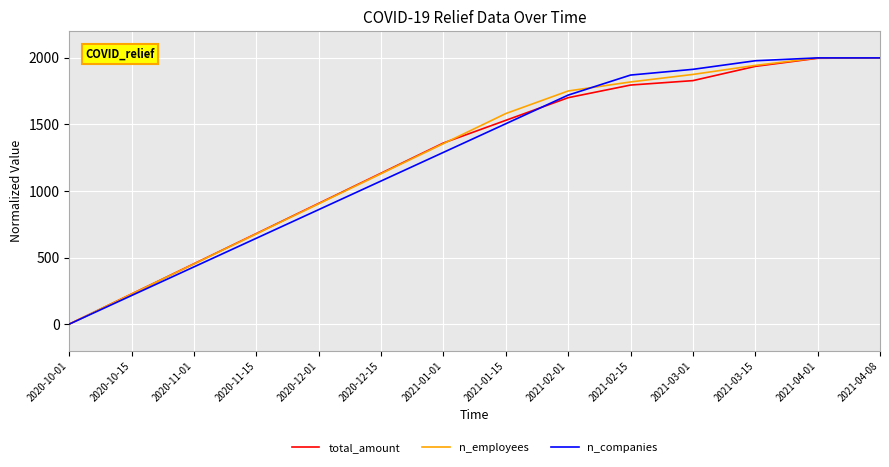

What is the spread (max minus min) of values at 2021-02-15?

75.1